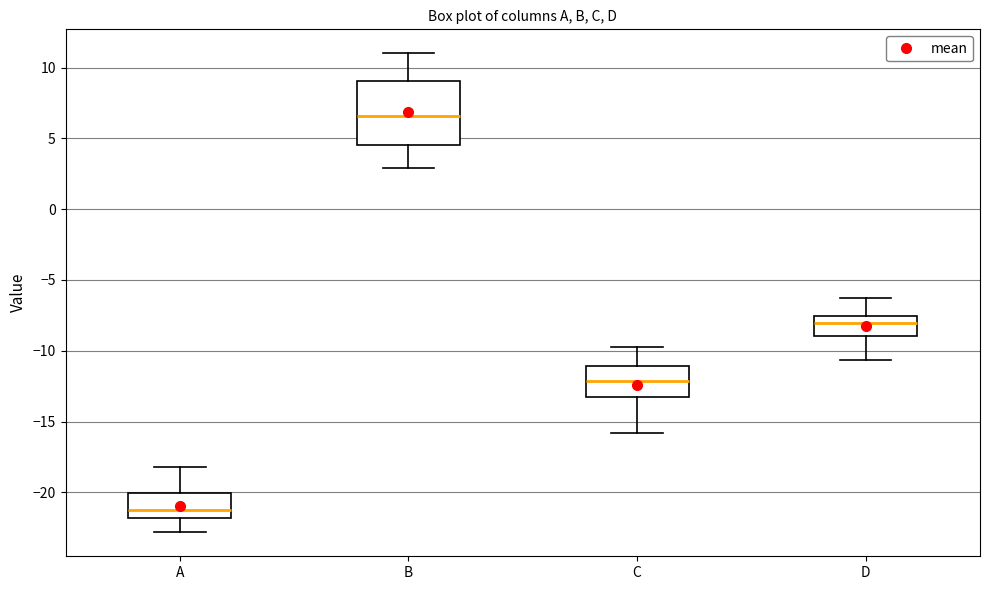

Reading left to right, transcribe this box plot: for each box, give where its median line is, the range the box spans, and where its two whiskers end, as read against the y-axis. The values are not printed on the chart, so give them approximately, as read against the axis.

A: median -21.0, box -22.0 to -20.0, whiskers -23.0 to -18.0
B: median 6.5, box 4.5 to 9.0, whiskers 3.0 to 11.0
C: median -12.0, box -13.0 to -11.0, whiskers -16.0 to -10.0
D: median -8.0, box -9.0 to -7.5, whiskers -10.5 to -6.5